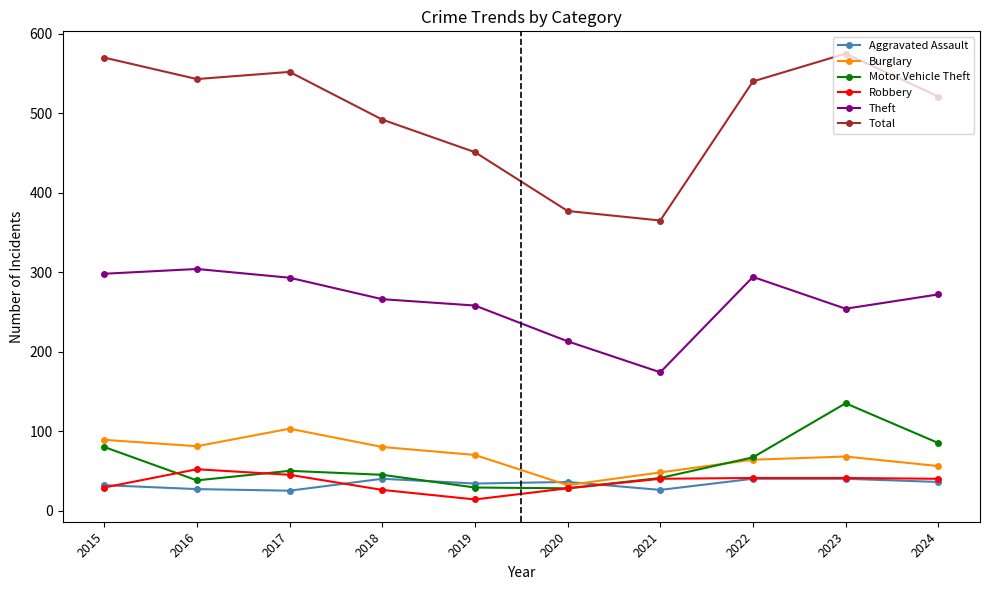

The value of Total at 2019 is 192. True or false?

False